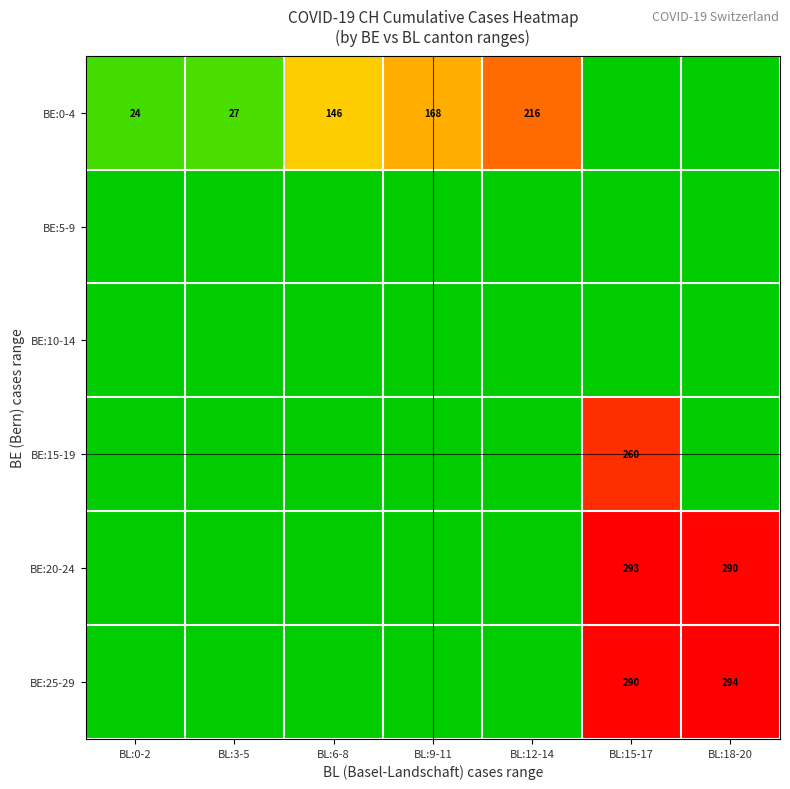

The value of BE:25-29 at BL:18-20 is 429. True or false?

False